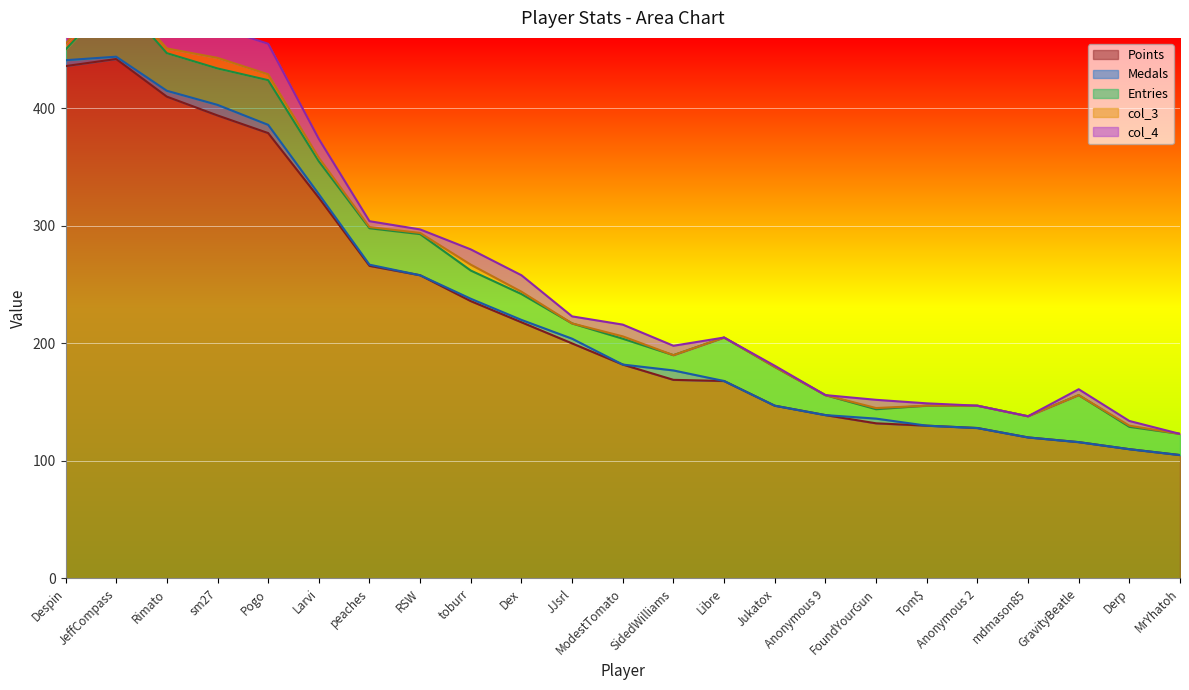

Rank the series at Anonymous 9 from highest to lowest value.

Points, Entries, Medals, col_3, col_4